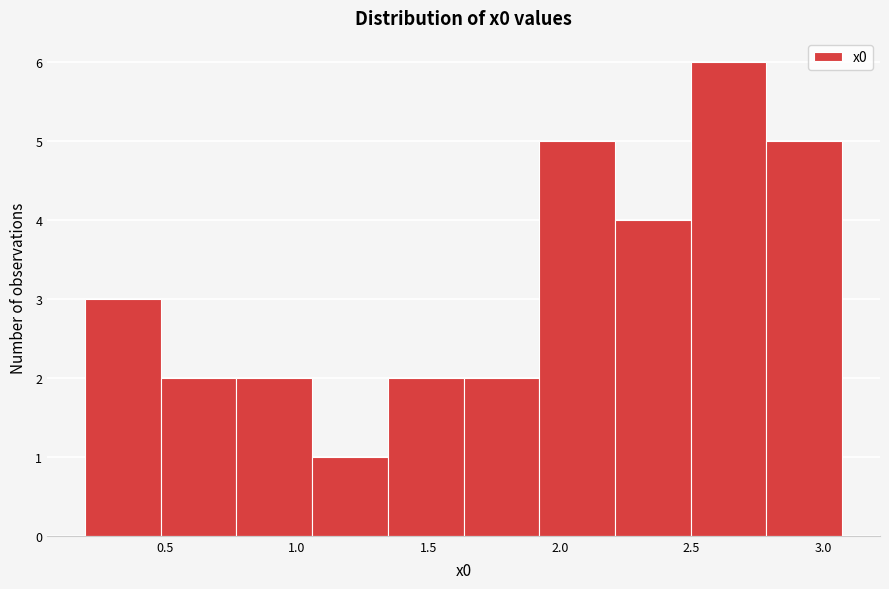

What is the height of the bar covering 1.05 to 1.35 on the x-axis? Neither the bar edges nor the heights are printed on the chart, so give them approximately, as read against the axes.

1